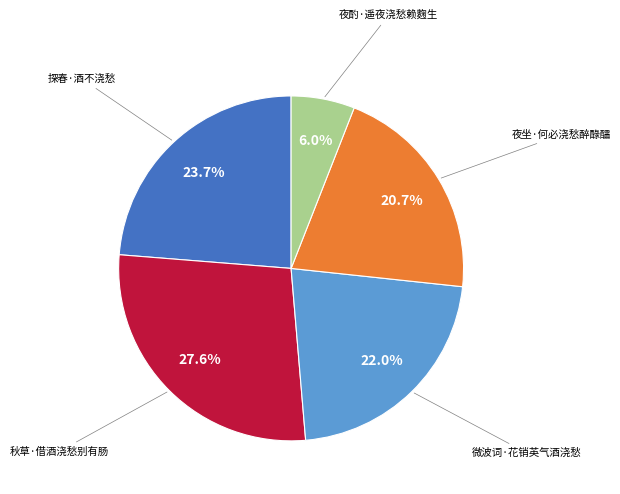

Does any single category account for the majority?

No